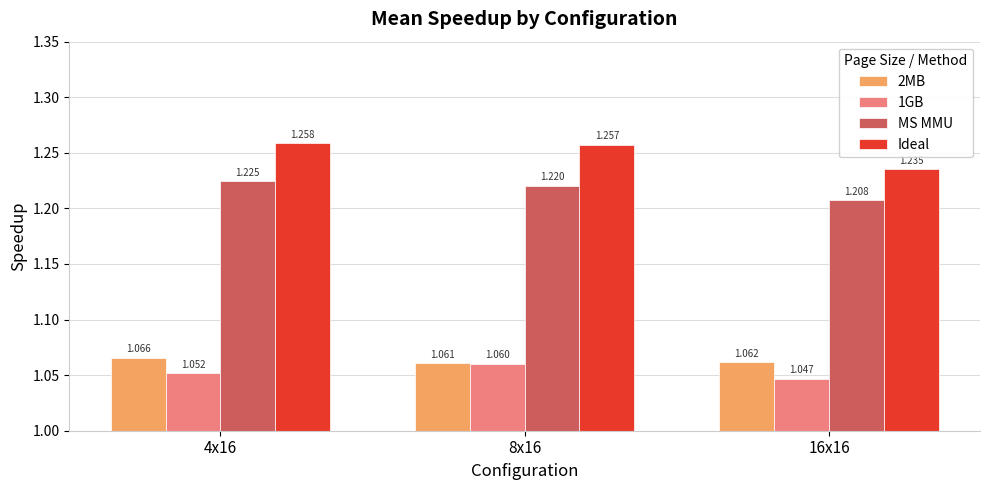

How many data points does each series have?

3